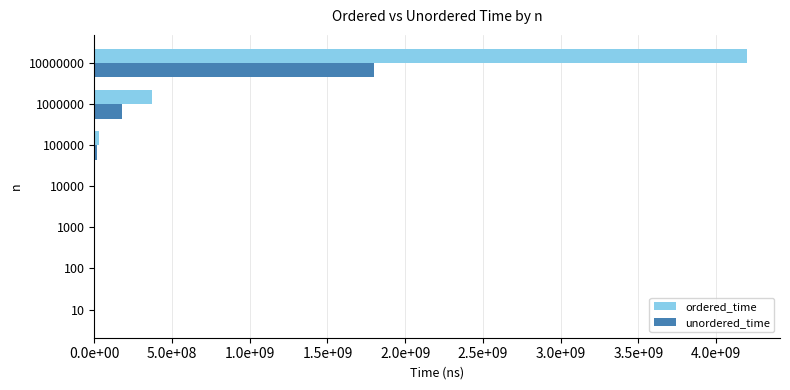

What are all the series names shown in the legend?

ordered_time, unordered_time